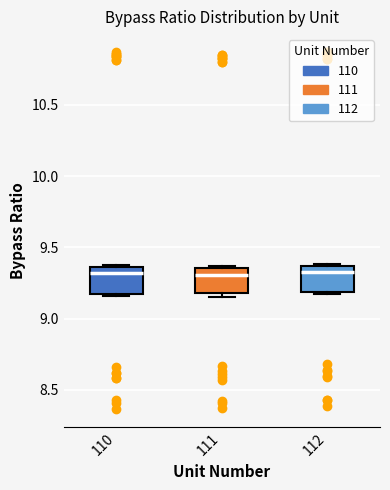

Reading left to right, transcribe this box plot: for each box, give where its median line is, the range the box spans, and where its two whiskers end, as read against the y-axis. The values are not printed on the chart, so give them approximately, as read against the axis.

110: median 9.30, box 9.15 to 9.35, whiskers 9.15 (just below the box's lower edge) to 9.35
111: median 9.30, box 9.20 to 9.35, whiskers 9.15 to 9.35 (just above the box's upper edge)
112: median 9.35 (just below the box's upper edge), box 9.20 to 9.35, whiskers 9.15 to 9.40